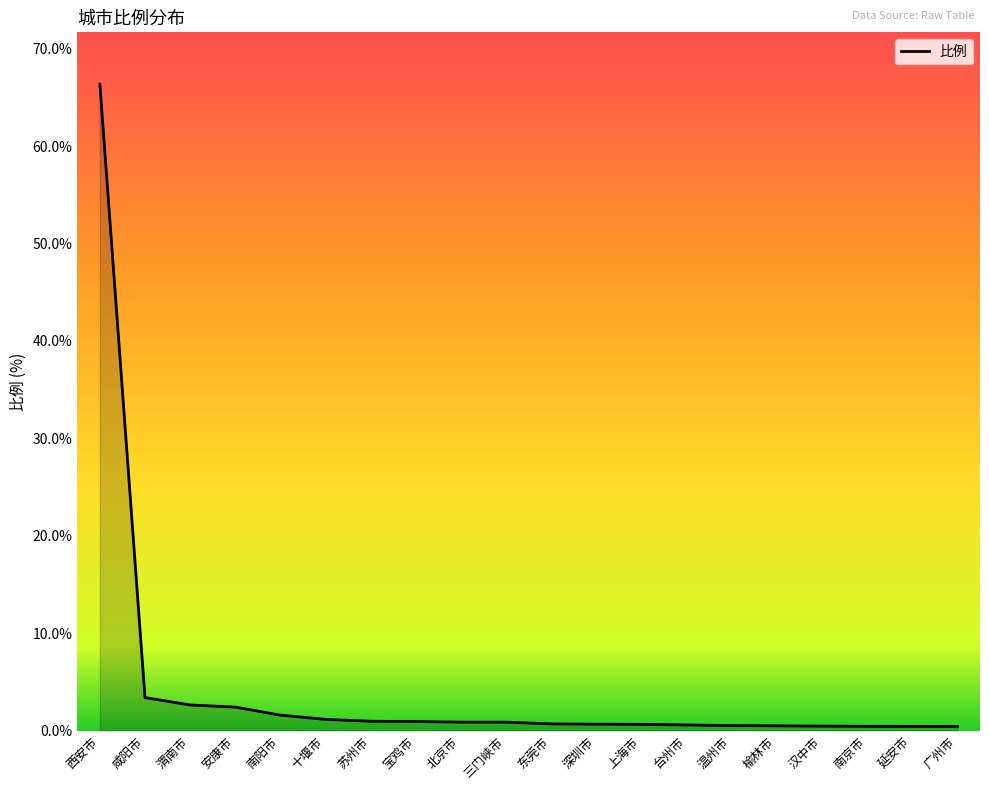

True or false: the data shows 1.6 at 南阳市.

True